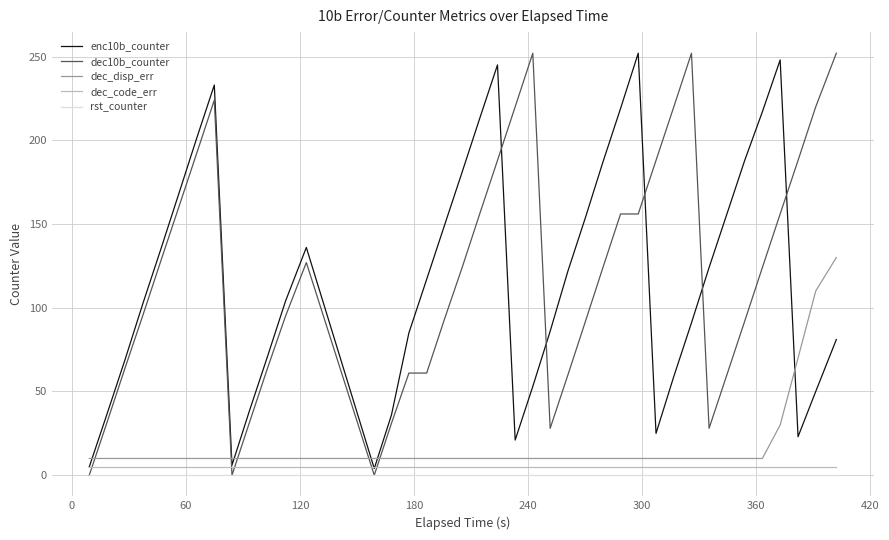

What is the greatest value displayed?

252